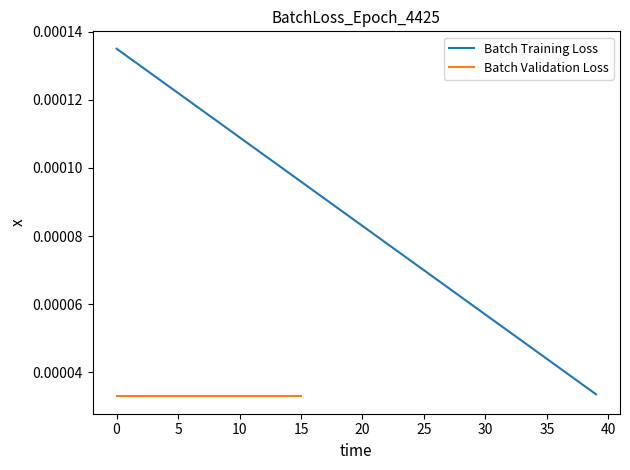

True or false: there are more than 1 points higher than both neighbors.

False